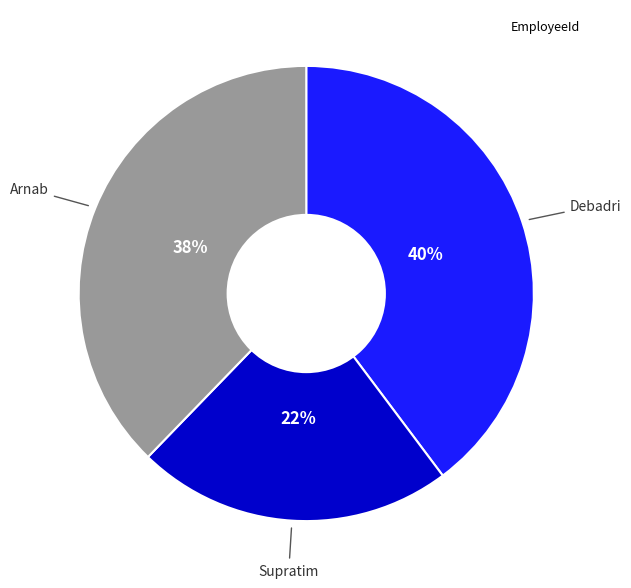

Is there a majority slice in this chart?

No